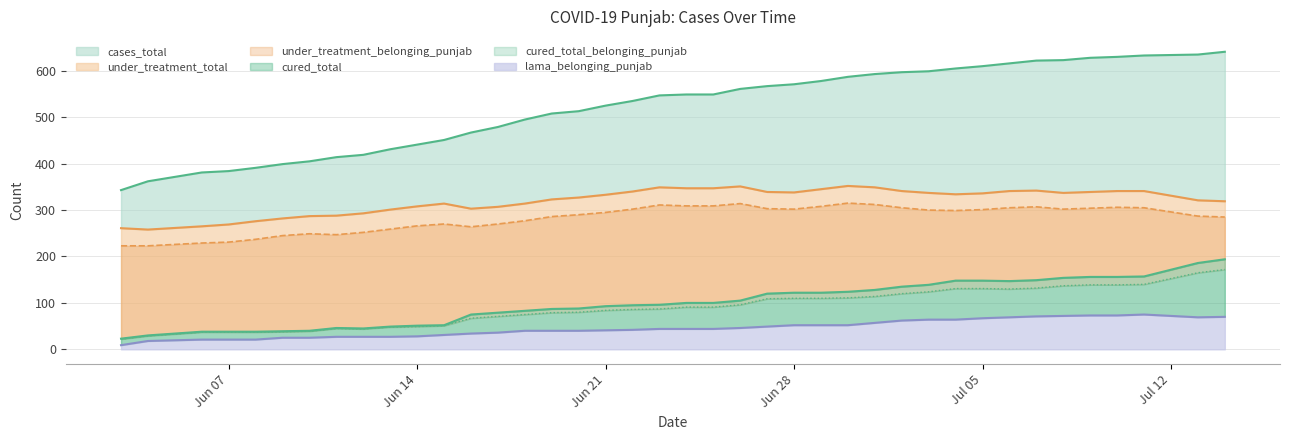

Which series changed the most between 2021-06-18 and 2021-07-02?

cases_total